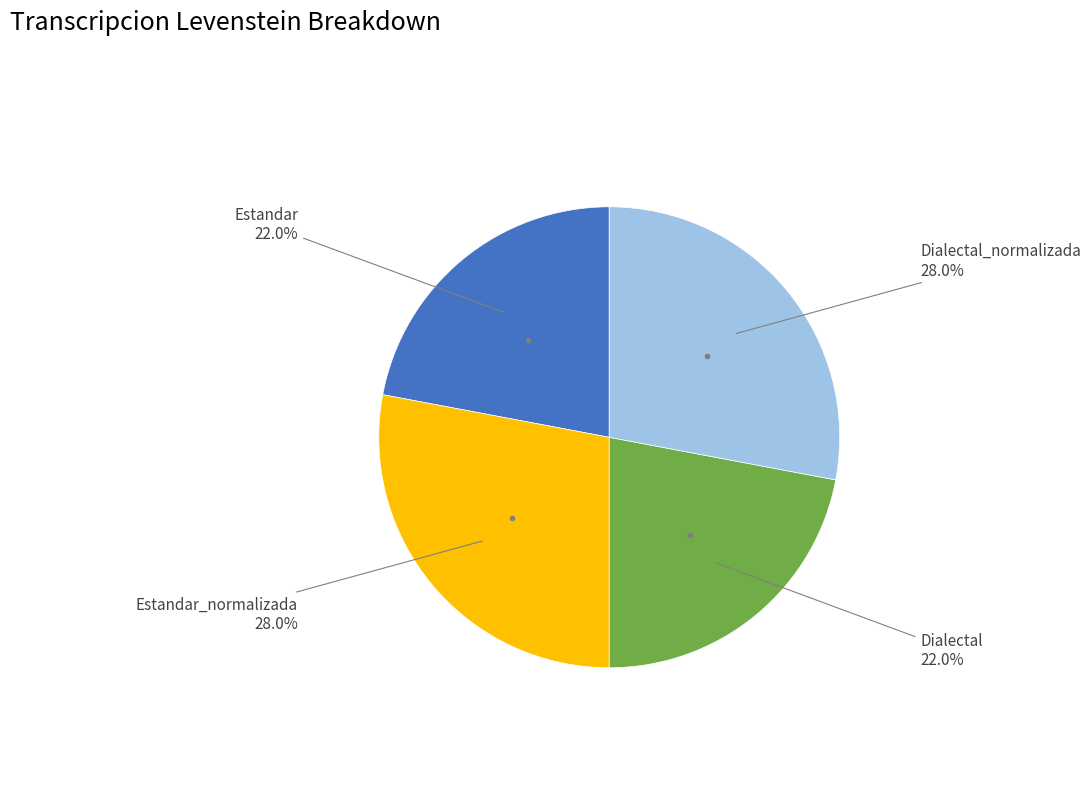

Is there a majority slice in this chart?

No